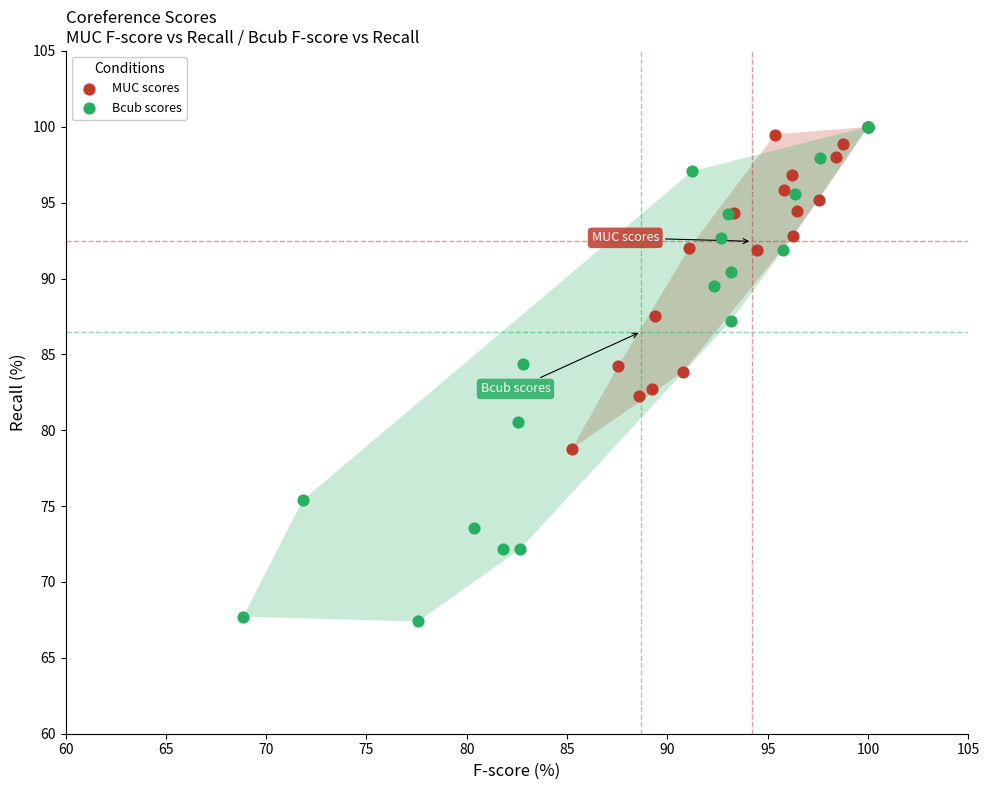

Which series contains the lowest Y value?

Bcub scores